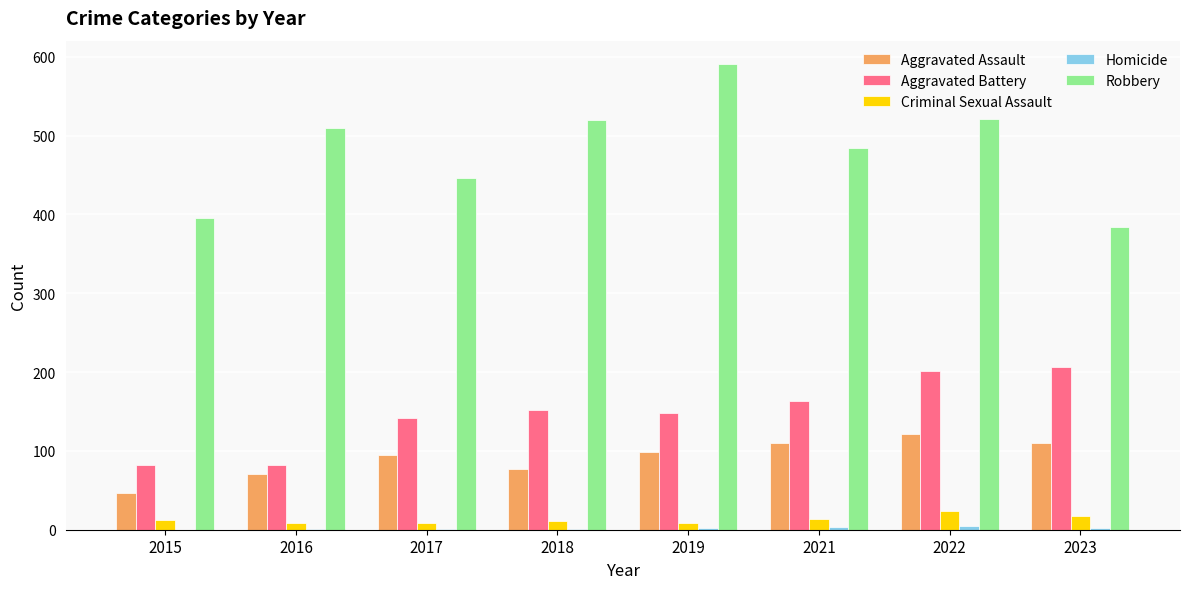

Is the value of Robbery at 2018 greater than the value of Criminal Sexual Assault at 2017?

Yes